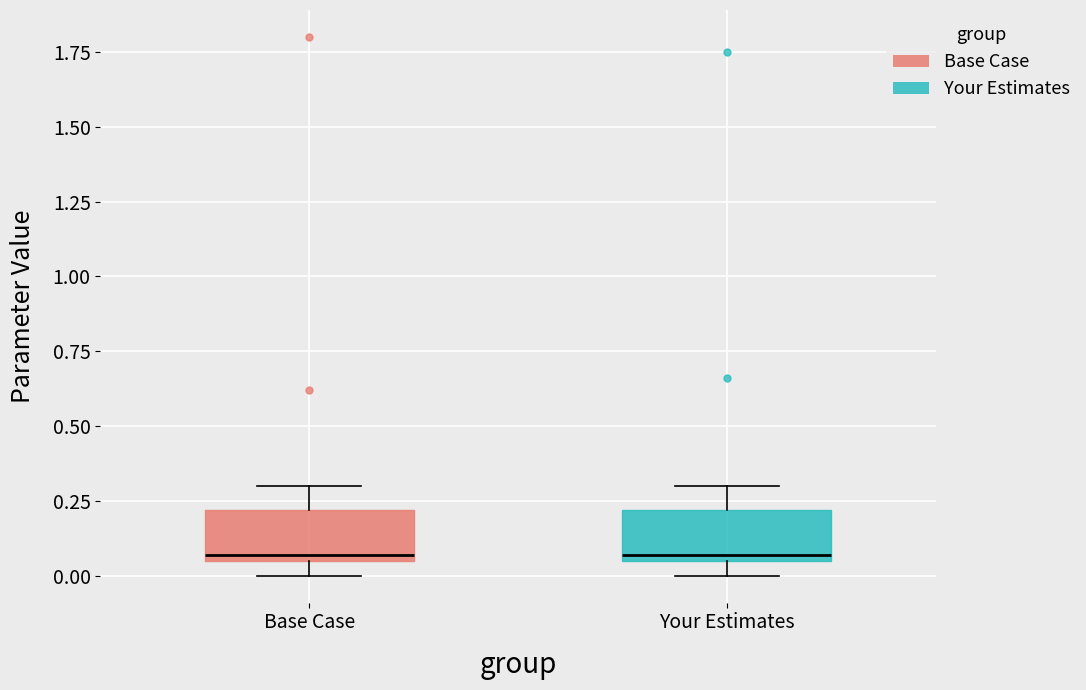

Reading left to right, read every box against the y-axis: the position of its median line, the range the box covers, and the ends of its whiskers. The values are not printed on the chart, so give them approximately, as read against the axis.

Base Case: median 0.05 (just above the box's lower edge), box 0.05 to 0.20, whiskers 0.00 to 0.30
Your Estimates: median 0.05 (just above the box's lower edge), box 0.05 to 0.20, whiskers 0.00 to 0.30